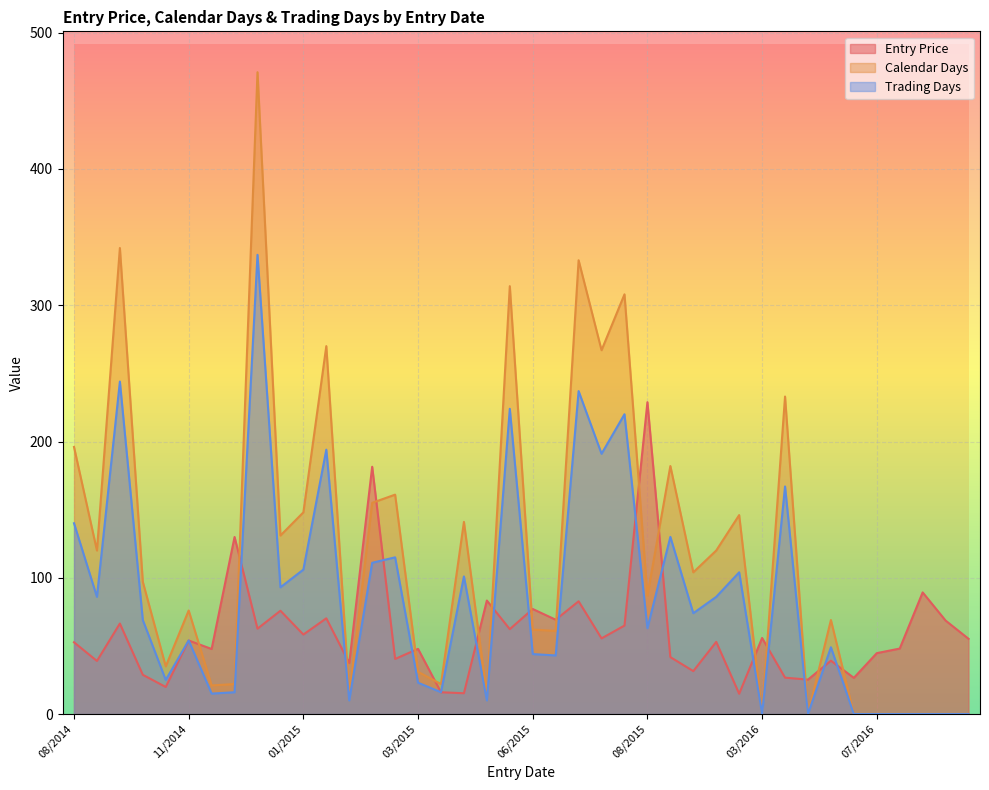

Which series has the largest range (max minus min)?

Calendar Days